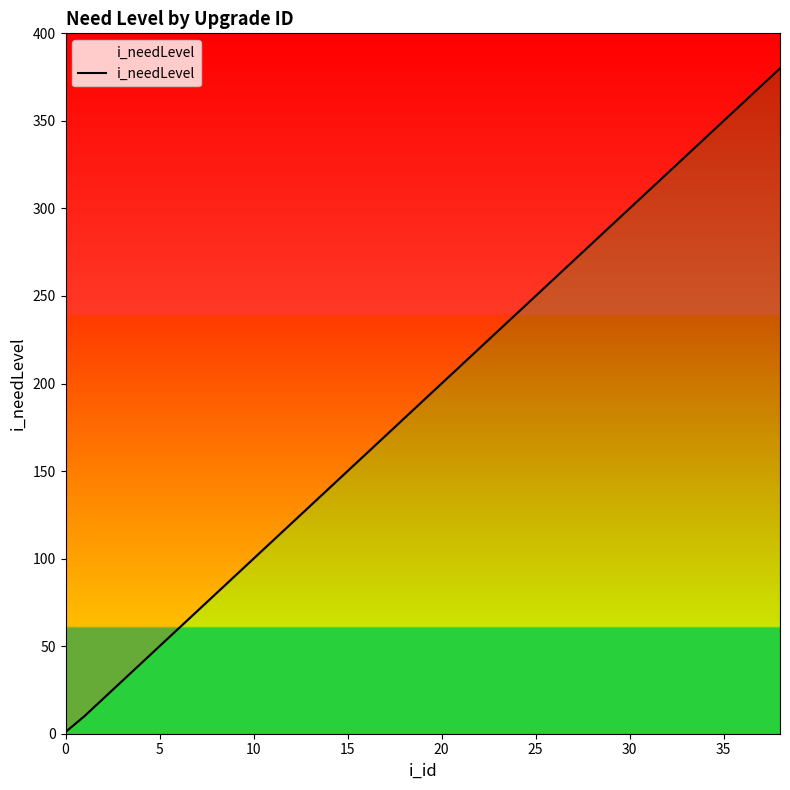

What value does the data have at 37?

370